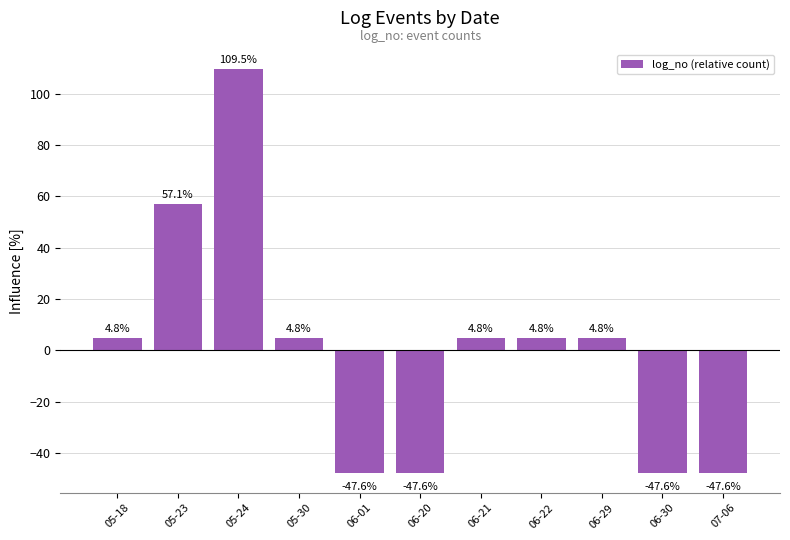

What is the sum of the values at 06-29 and 05-18?

9.5